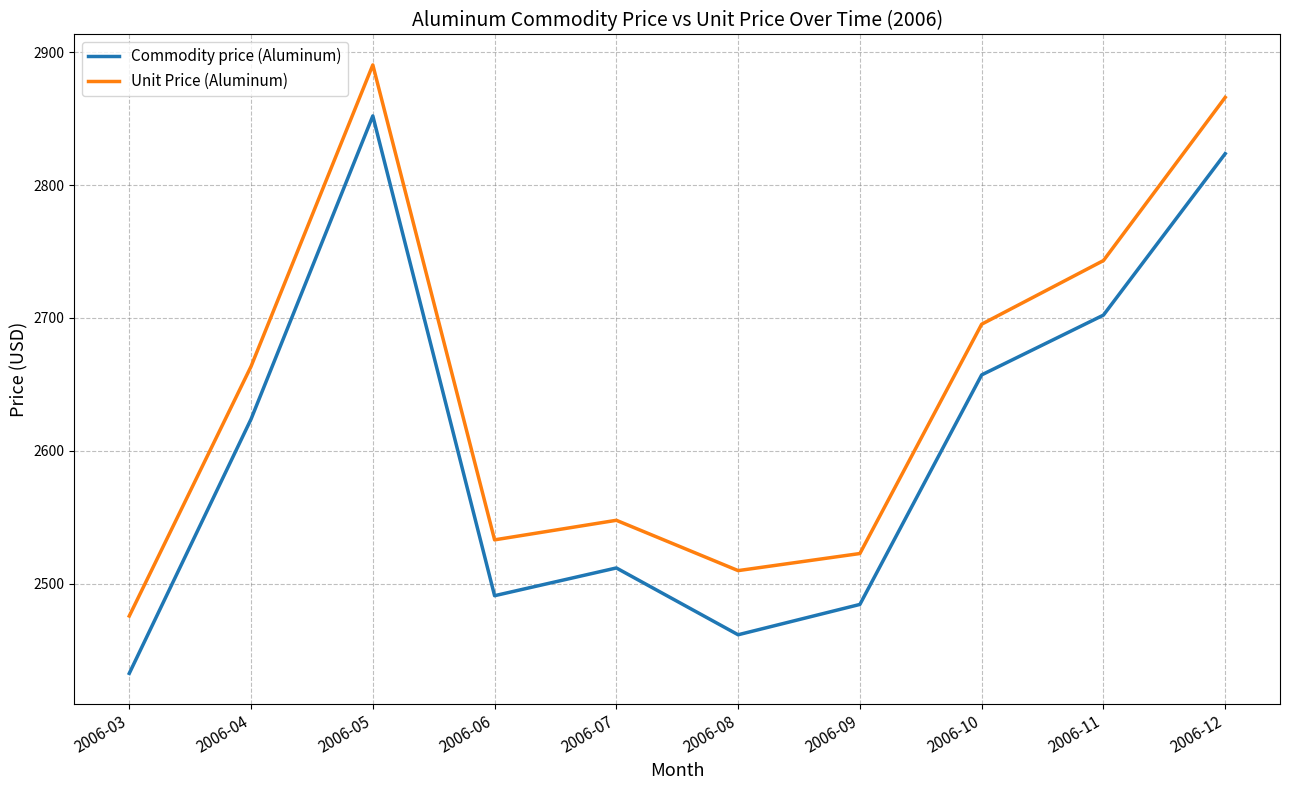

What value does the Unit Price (Aluminum) series have at 2006-03?

2475.7